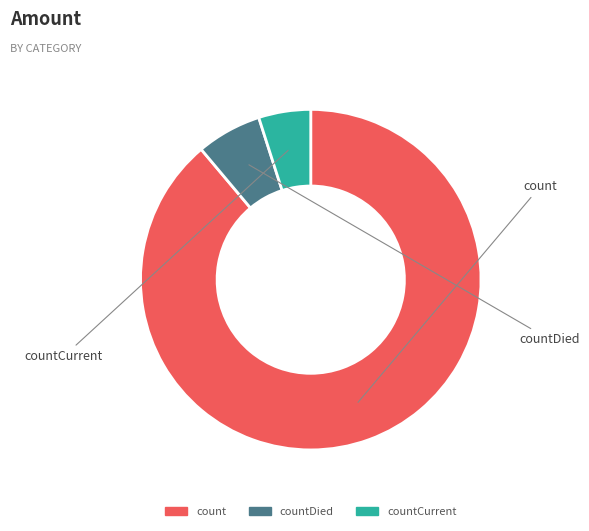

To the nearest percent, what is the combined percentage of countDied and countCurrent?

11%